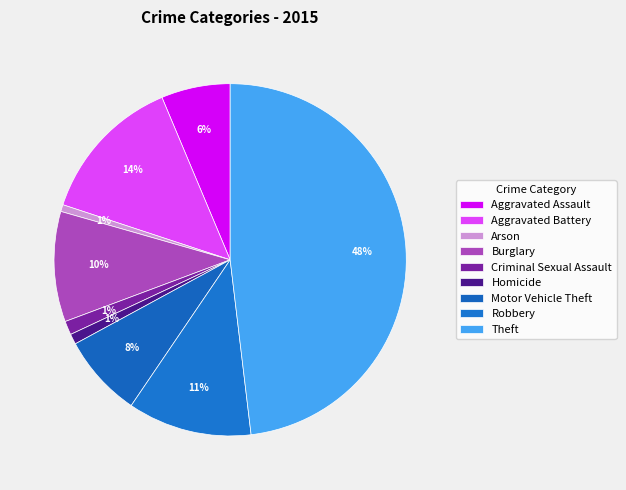

How many slices are in this pie chart?

9